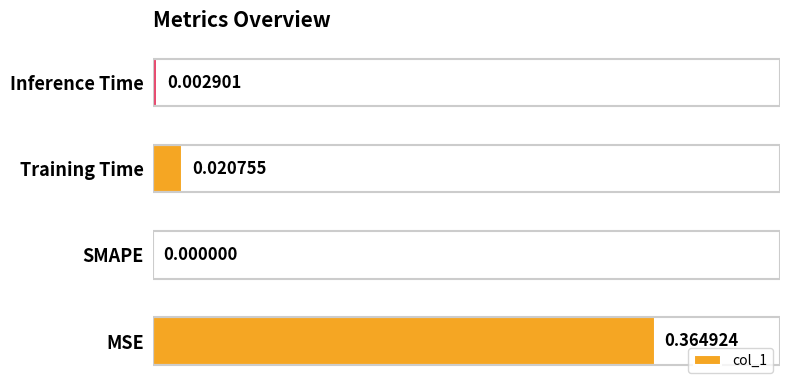

Which category has the highest value across all series?

MSE